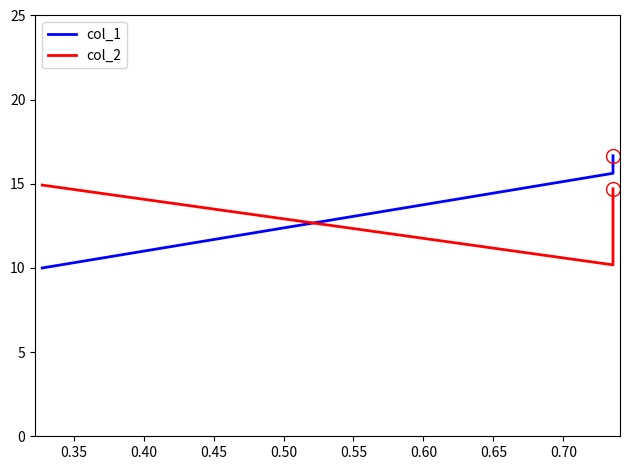

What is the maximum value shown in the chart?

16.7